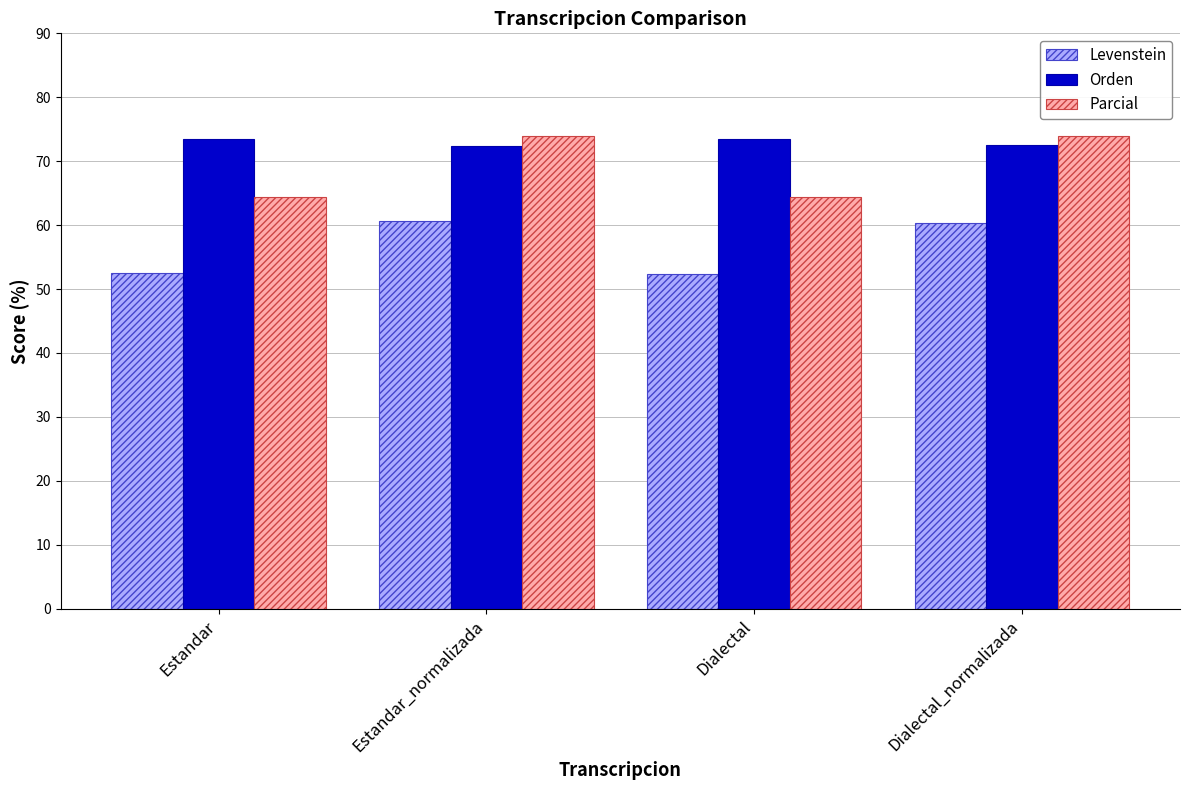

What is the sum of the Parcial values at Estandar and Dialectal?

128.9